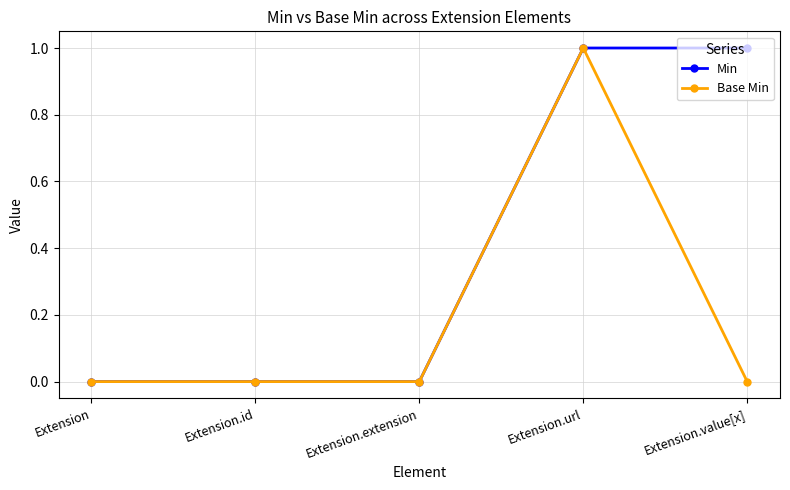

The value of Min at Extension.id is 0. True or false?

True